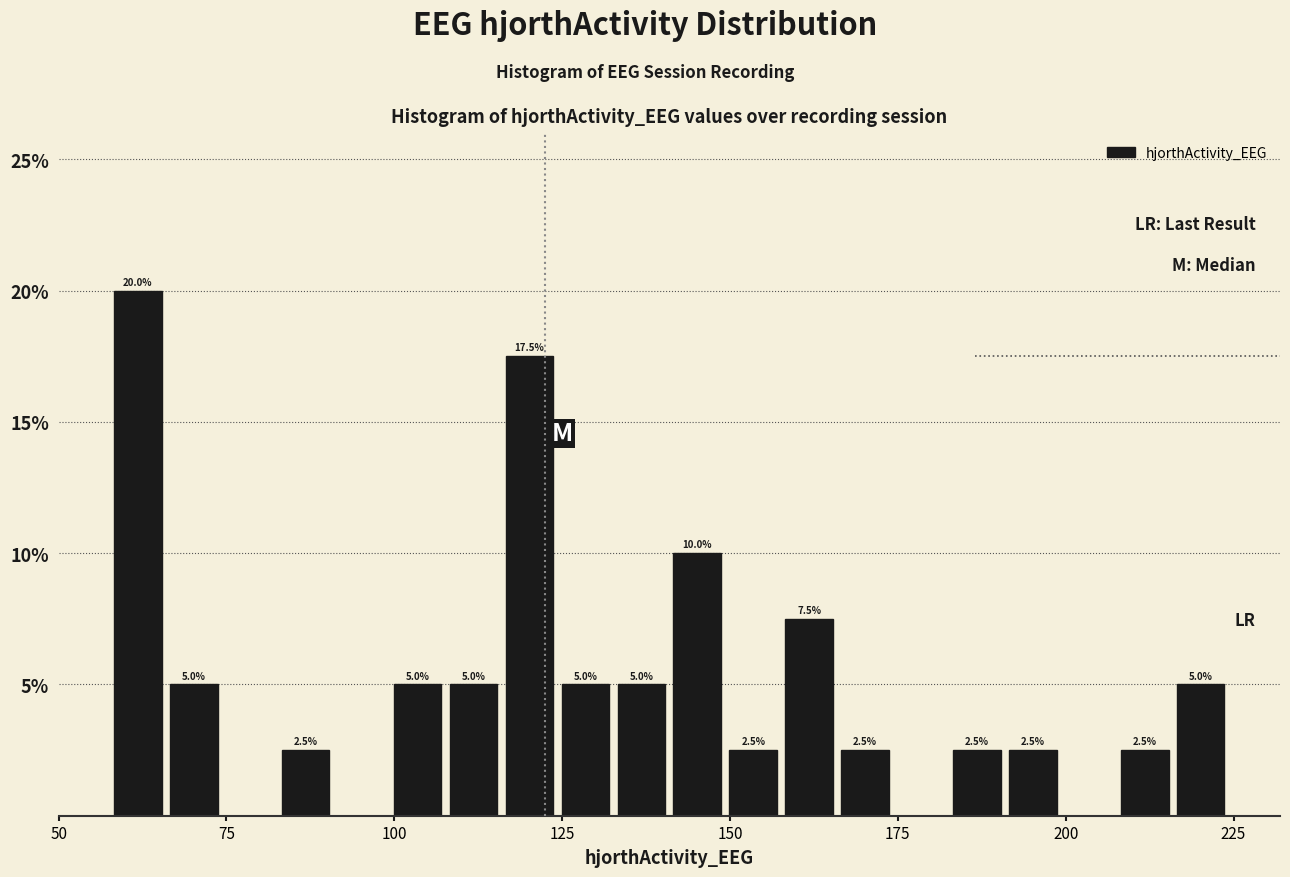

Around what value on the x-axis is the tallest bar? Give the approximate position of its centre, as read against the axis.

60